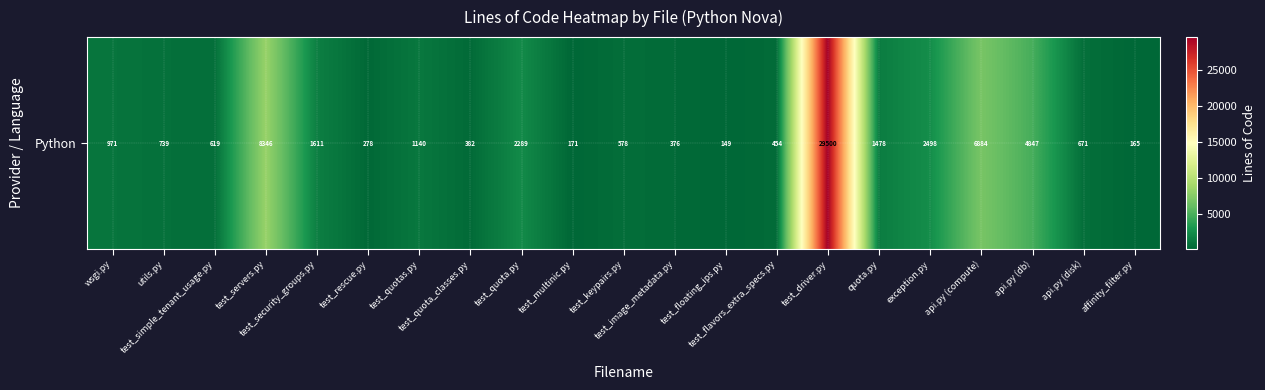

What is the difference between the values at wsgi.py and test_quotas.py?

169